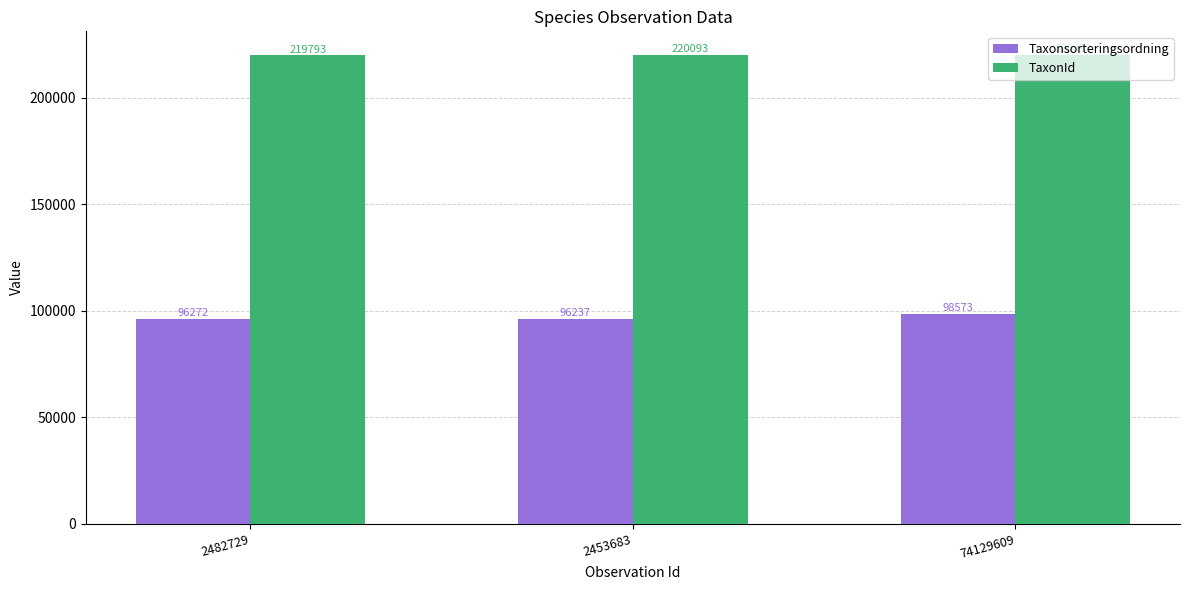

At which label is TaxonId closest to 219943?

2482729